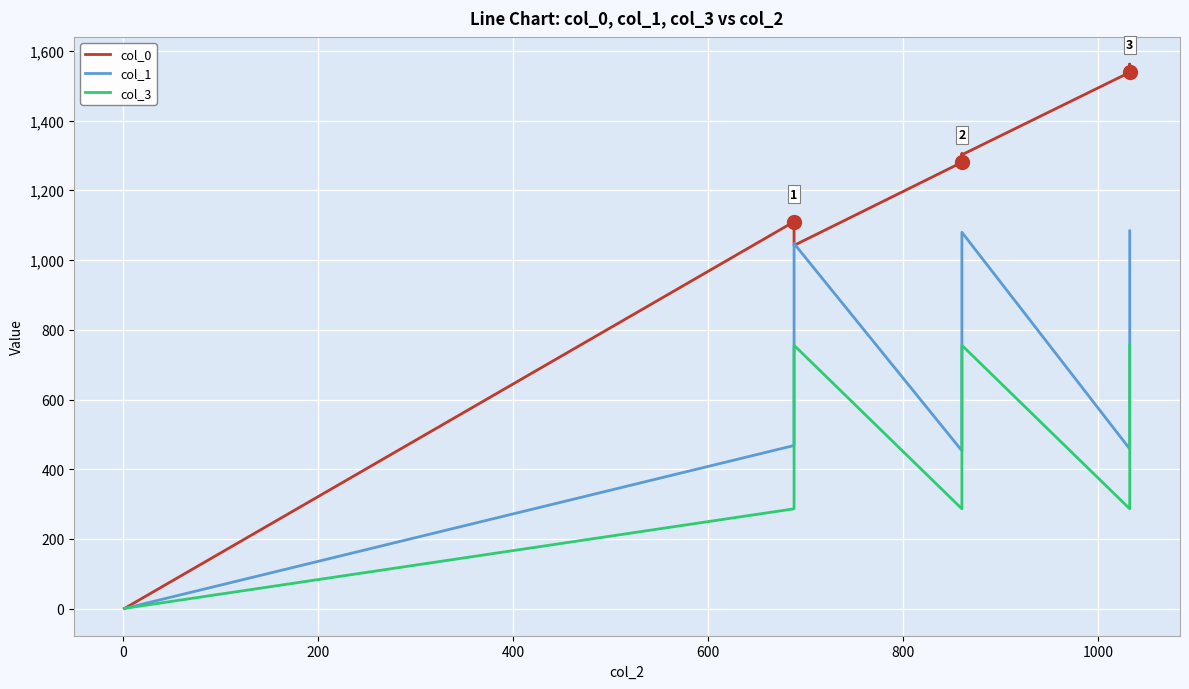

What is the average value of the col_3 series?

469.0